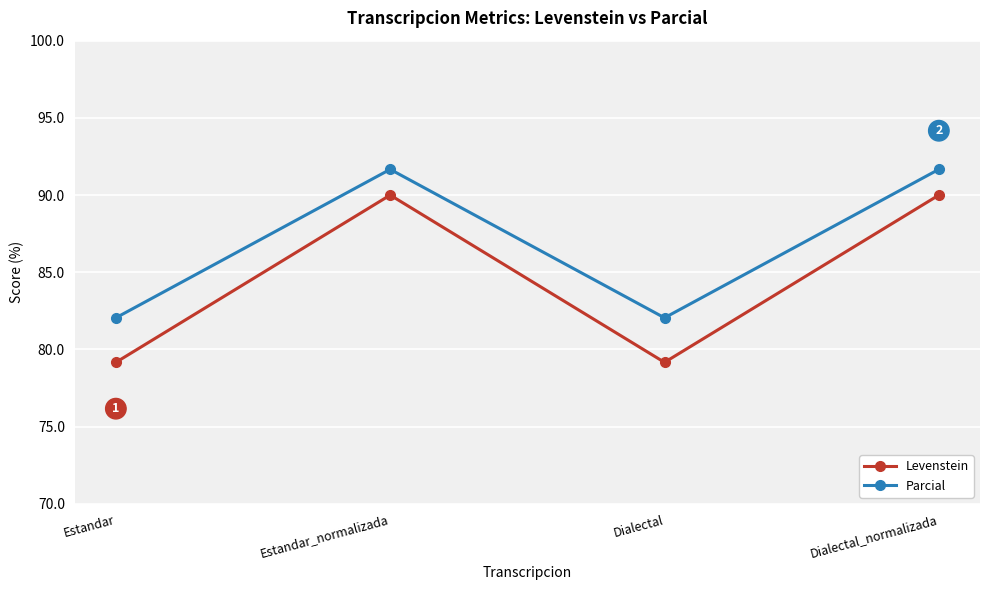

What is the value of the Parcial point at the 3rd from the left?

82.1